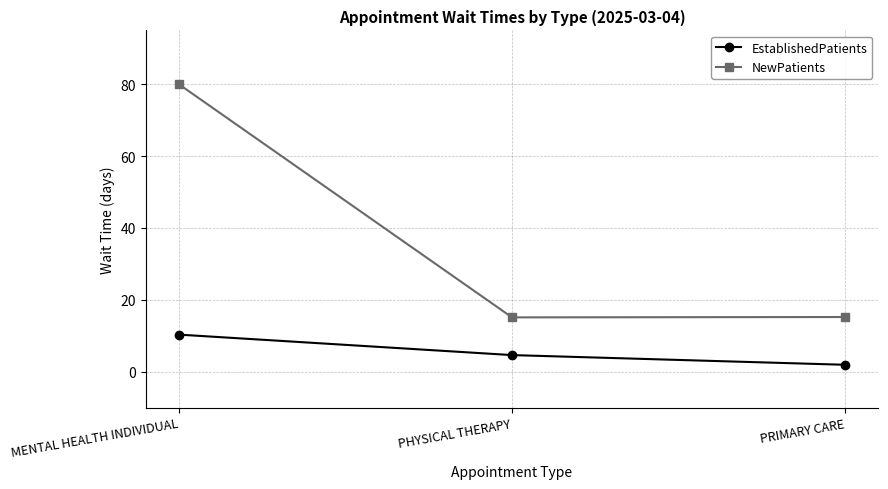

Rank the series by their maximum value, from highest to lowest.

NewPatients, EstablishedPatients